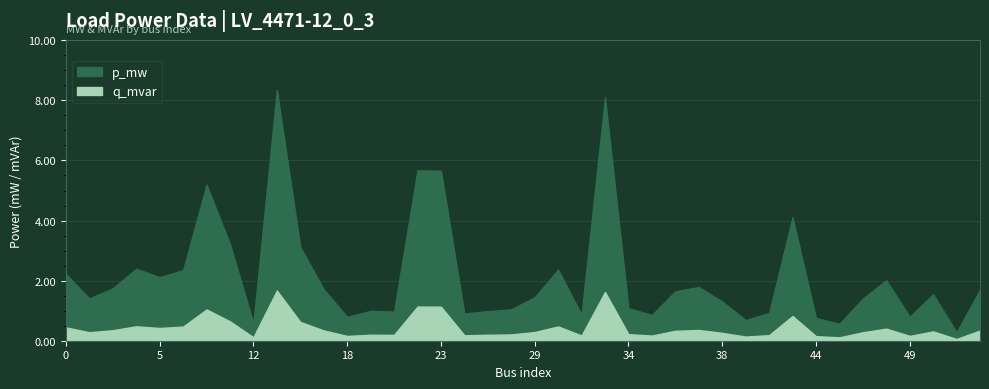

Where is p_mw nearest to the value 0?

51